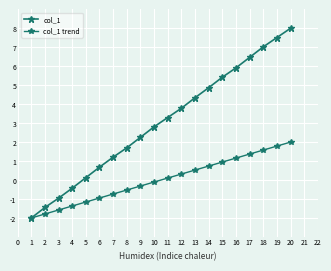

True or false: col_1 and col_1 trend intersect in this chart.

False